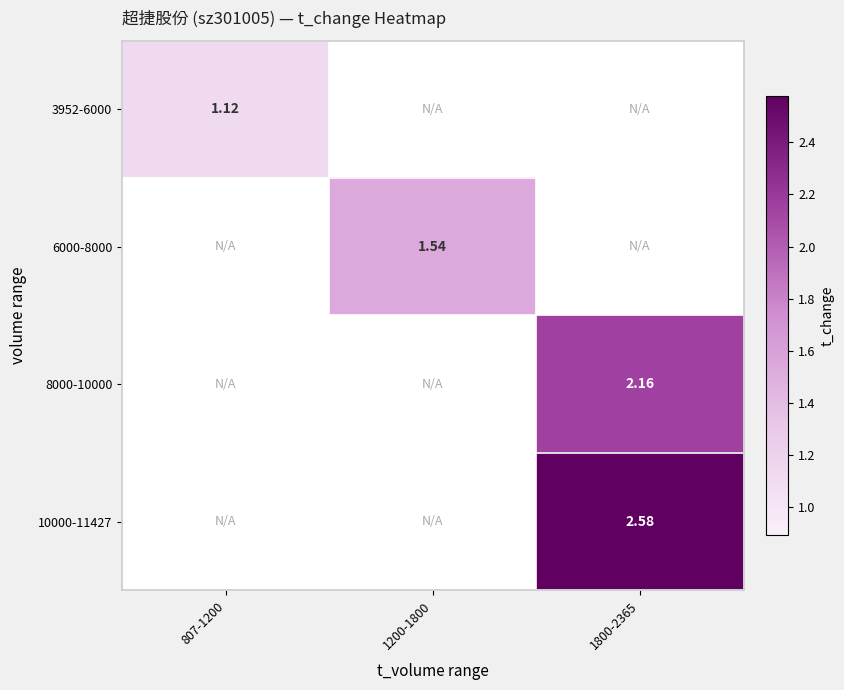

At which label does 3952-6000 reach its peak?

807-1200